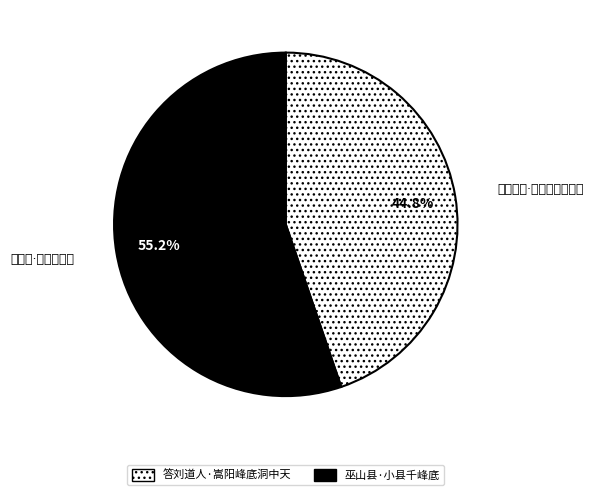

How many slices are in this pie chart?

2